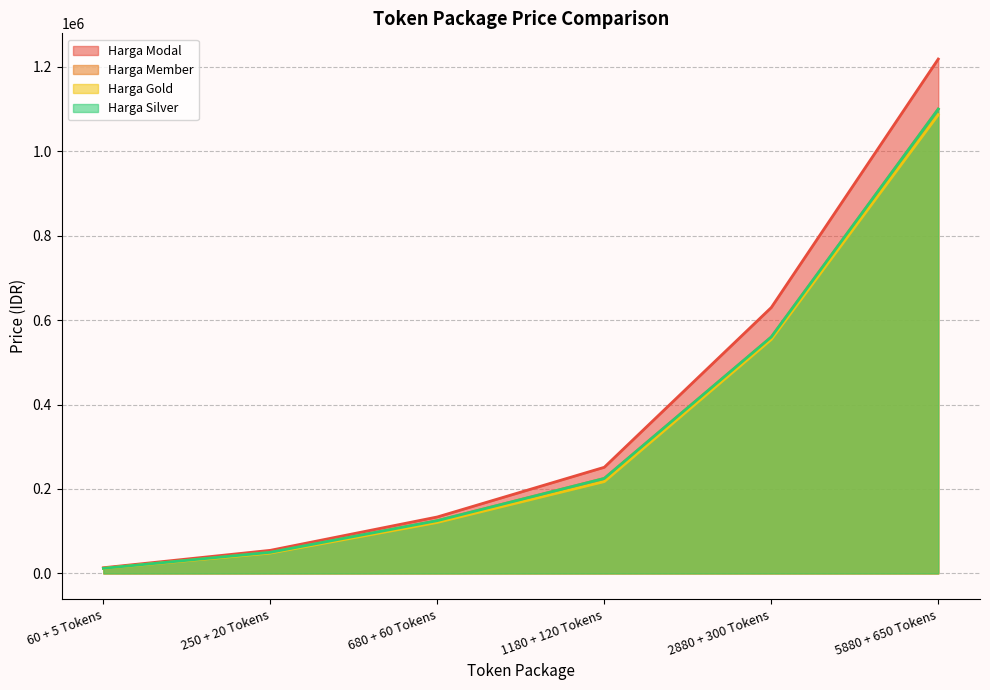

Which category has the lowest value across all series?

60 + 5 Tokens